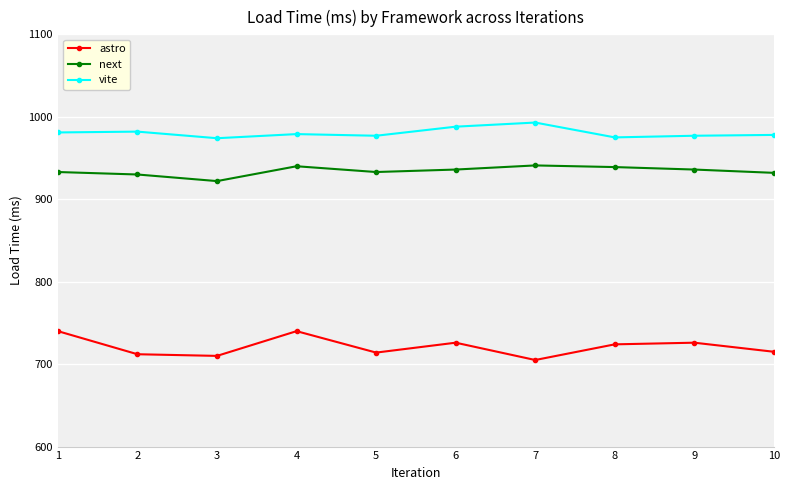

What are all the series names shown in the legend?

astro, next, vite